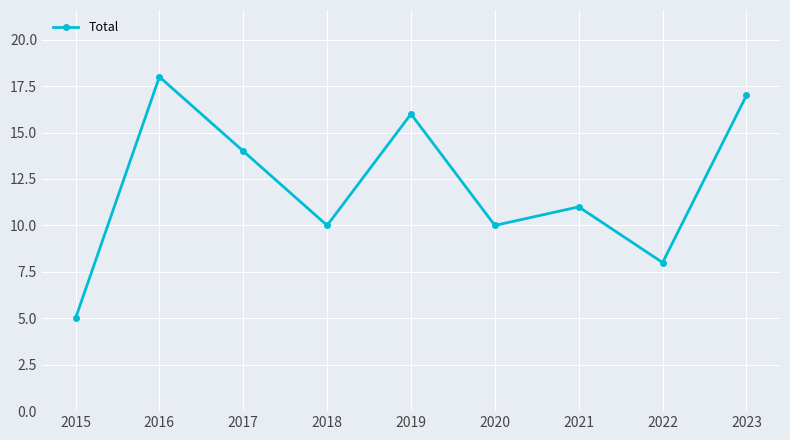

What is the smallest value displayed?

5